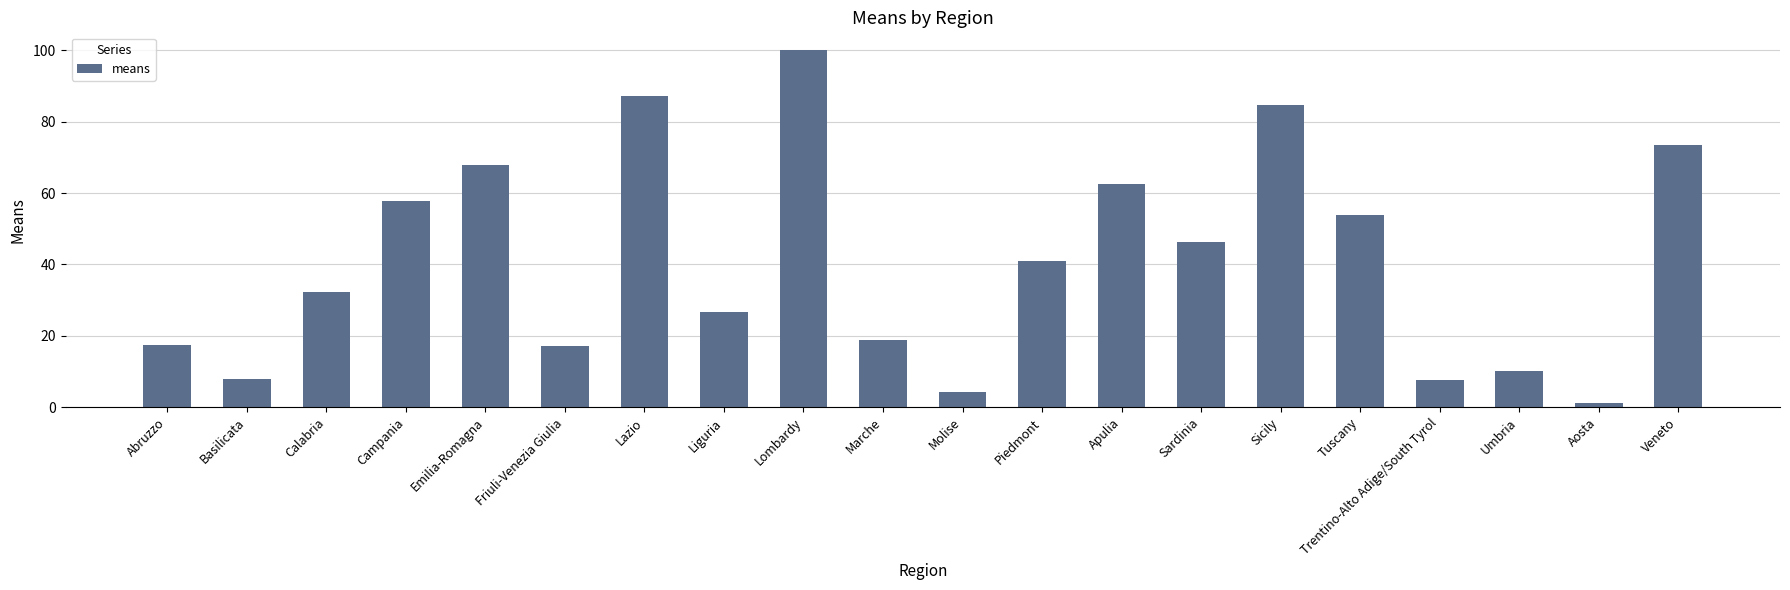

What is the smallest value displayed?

1.2